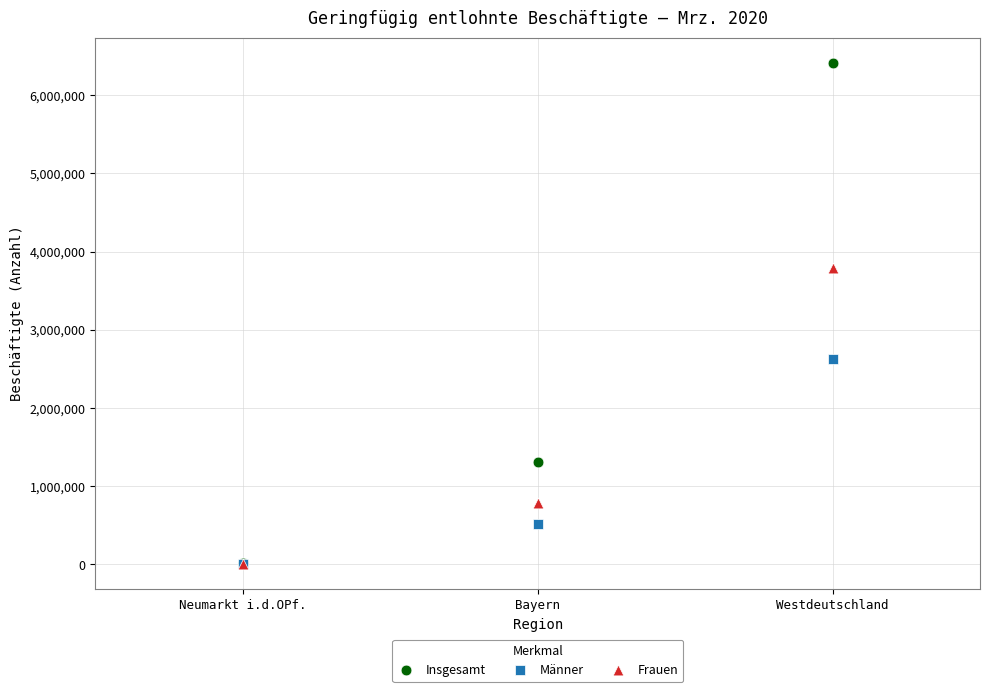

Which series contains the highest Y value?

Insgesamt